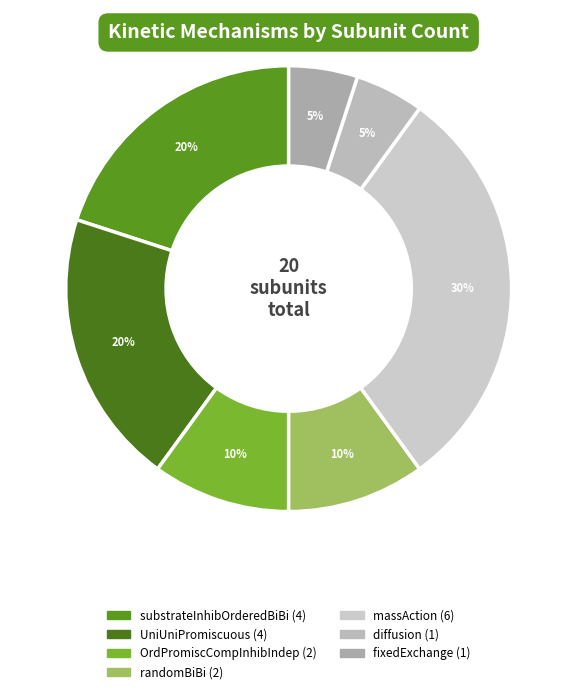

What percentage is the diffusion slice, to the nearest percent?

5%